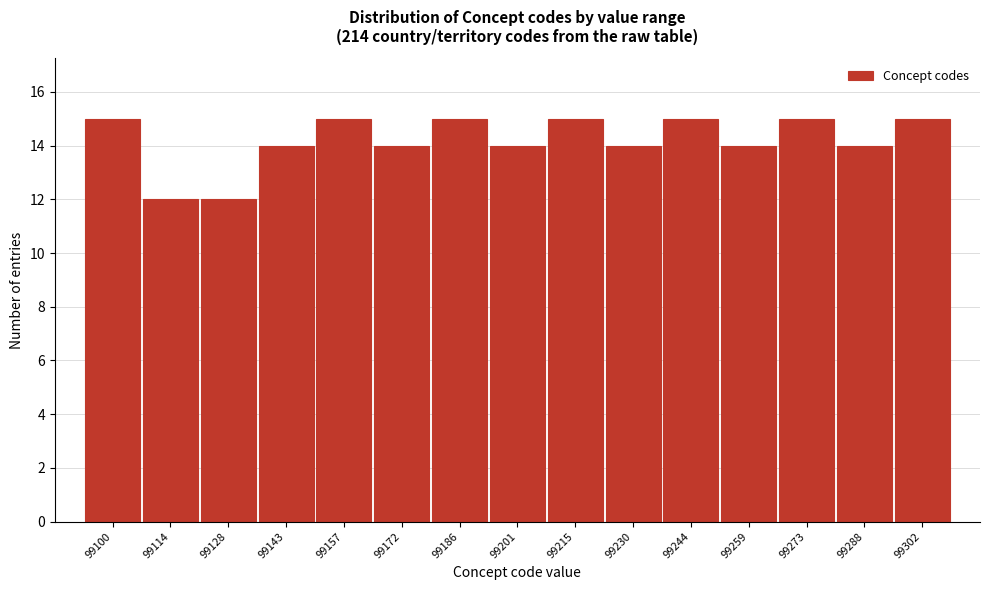

Reading left to right, transcribe all the data shown in this chart.

99100=15	99114=12	99128=12	99143=14	99157=15	99172=14	99186=15	99201=14	99215=15	99230=14	99244=15	99259=14	99273=15	99288=14	99302=15